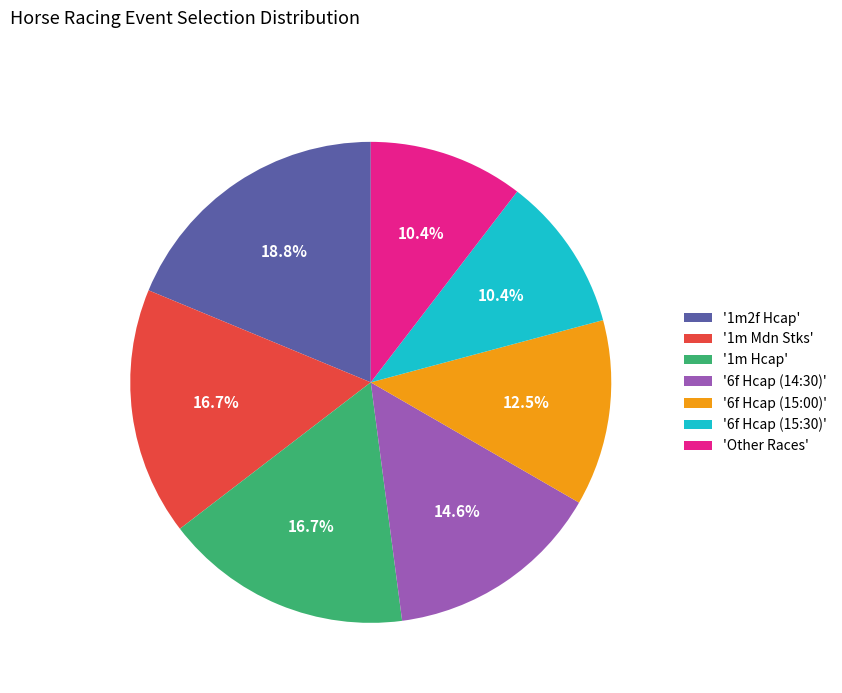

Does any single category account for the majority?

No